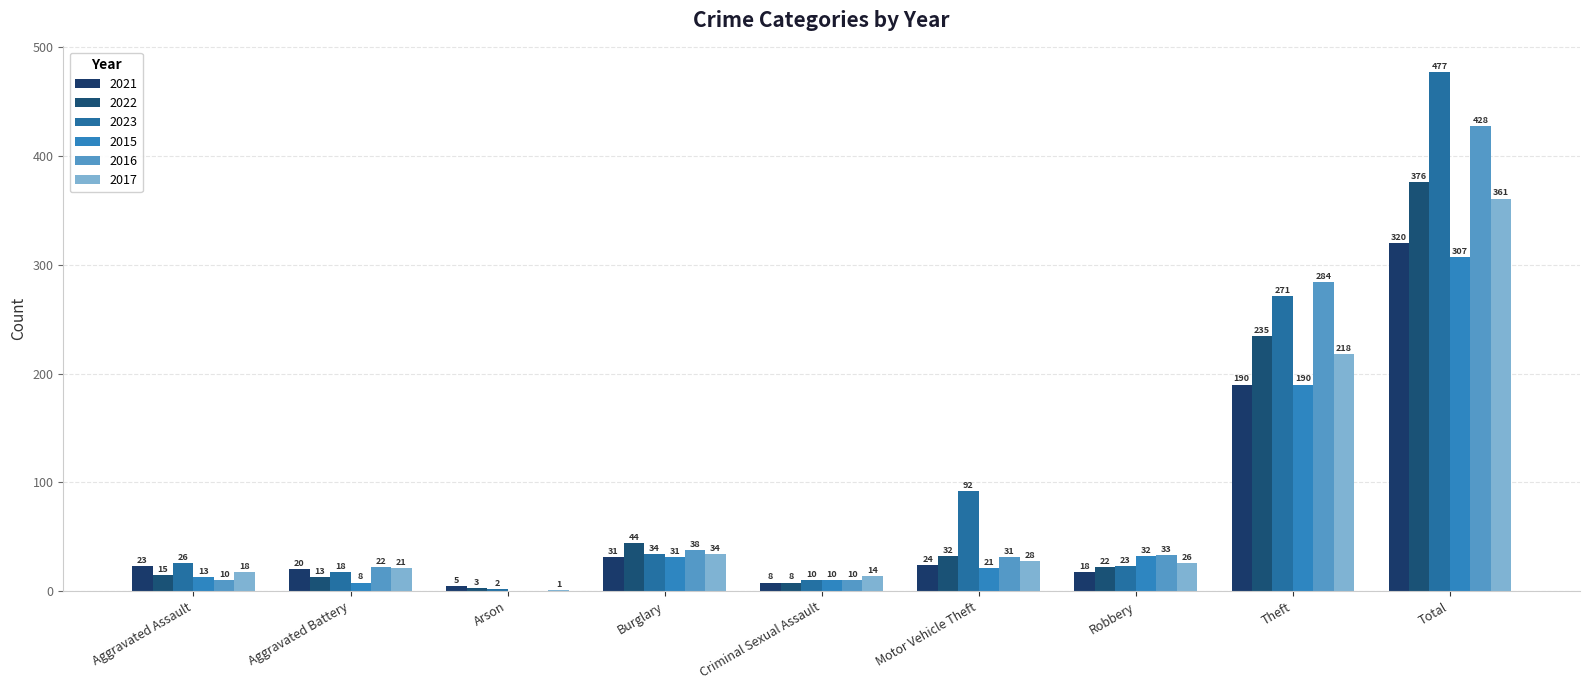

Reading right to left, transcribe all the data shown in this chart.

2021: Total=320	Theft=190	Robbery=18	Motor Vehicle Theft=24	Criminal Sexual Assault=8	Burglary=31	Arson=5	Aggravated Battery=20	Aggravated Assault=23
2022: Total=376	Theft=235	Robbery=22	Motor Vehicle Theft=32	Criminal Sexual Assault=8	Burglary=44	Arson=3	Aggravated Battery=13	Aggravated Assault=15
2023: Total=477	Theft=271	Robbery=23	Motor Vehicle Theft=92	Criminal Sexual Assault=10	Burglary=34	Arson=2	Aggravated Battery=18	Aggravated Assault=26
2015: Total=307	Theft=190	Robbery=32	Motor Vehicle Theft=21	Criminal Sexual Assault=10	Burglary=31	Arson=0	Aggravated Battery=8	Aggravated Assault=13
2016: Total=428	Theft=284	Robbery=33	Motor Vehicle Theft=31	Criminal Sexual Assault=10	Burglary=38	Arson=0	Aggravated Battery=22	Aggravated Assault=10
2017: Total=361	Theft=218	Robbery=26	Motor Vehicle Theft=28	Criminal Sexual Assault=14	Burglary=34	Arson=1	Aggravated Battery=21	Aggravated Assault=18